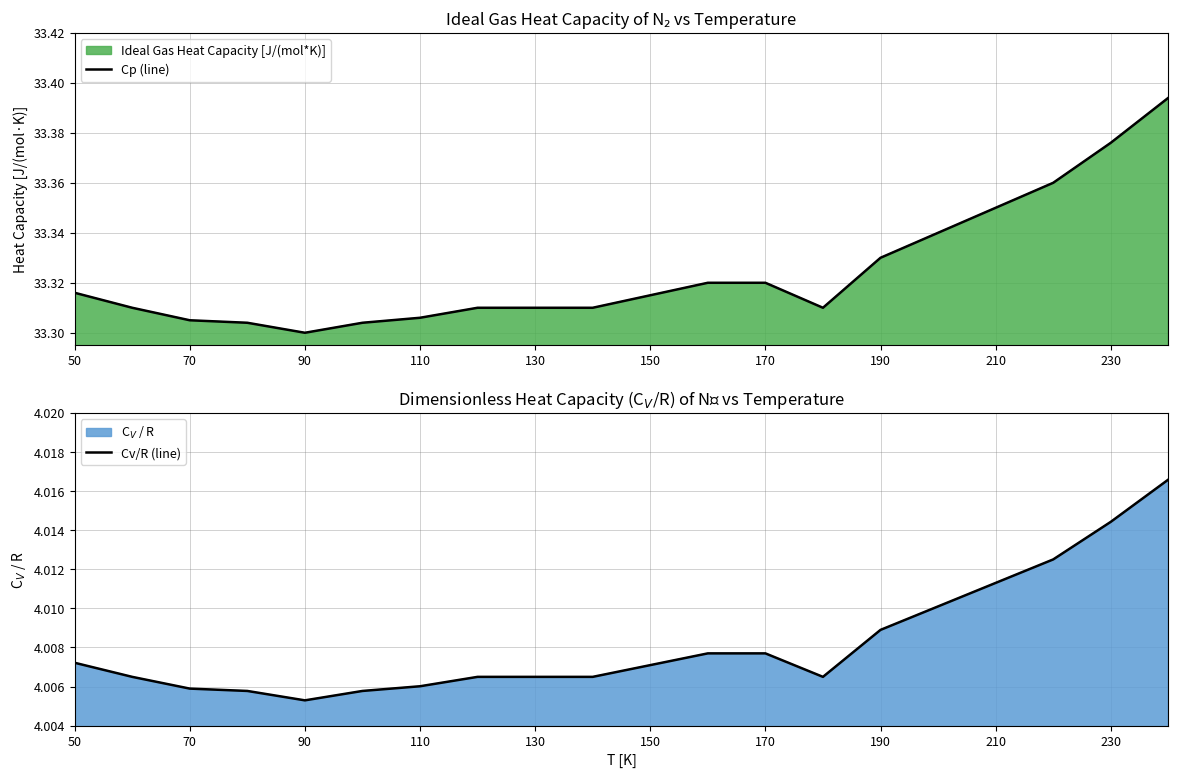

How many series are shown in this chart?

2